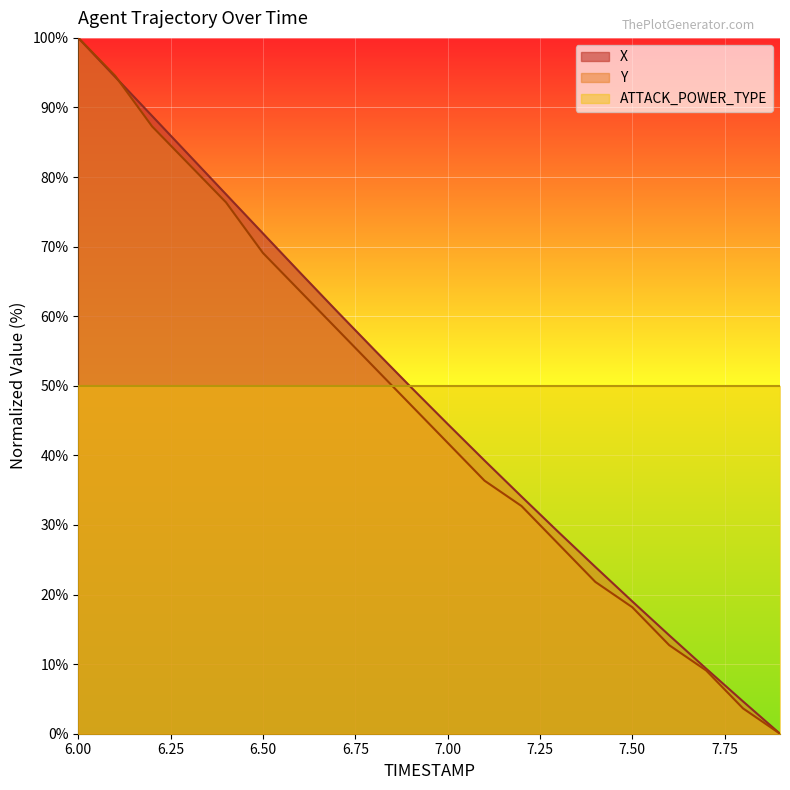

Is the value of X at 7.5 greater than the value of Y at 6.7?

No